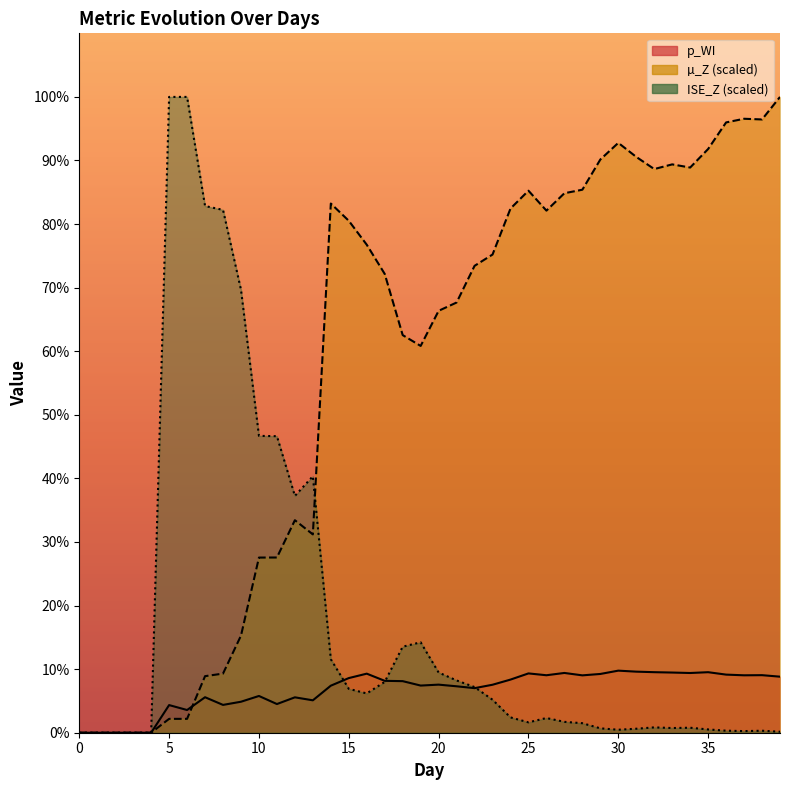

Which series ends up on top after the final intersection of µ_Z and p_WI?

µ_Z